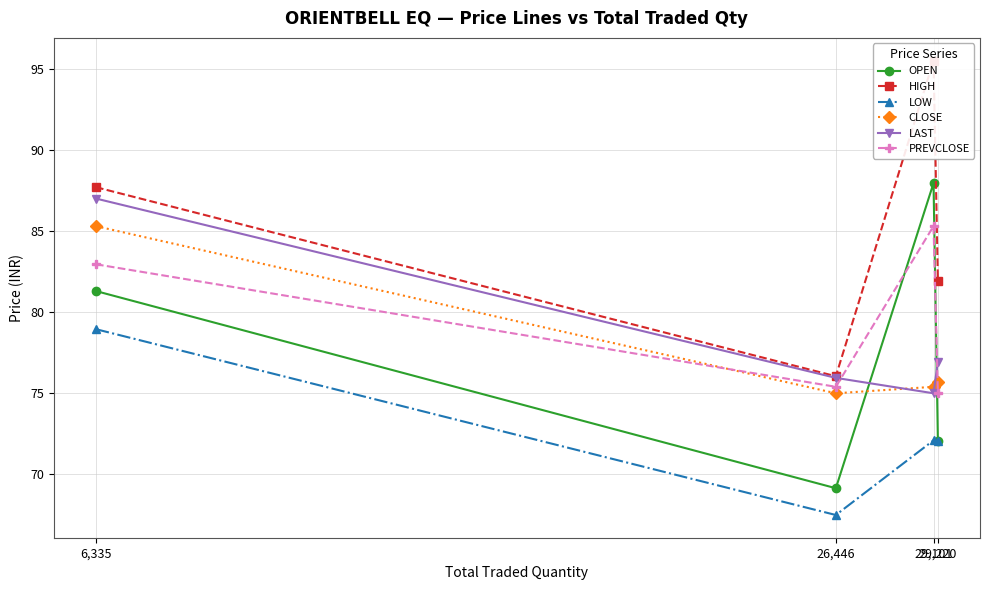

Reading right to left, extract all data points from this chart.

OPEN: 72.0	88.0	69.2	81.3
HIGH: 82.0	95.5	76.0	87.7
LOW: 72.0	72.1	67.5	79.0
CLOSE: 75.7	75.4	75.0	85.3
LAST: 77.0	75.0	76.0	87.0
PREVCLOSE: 75.0	85.3	75.4	83.0